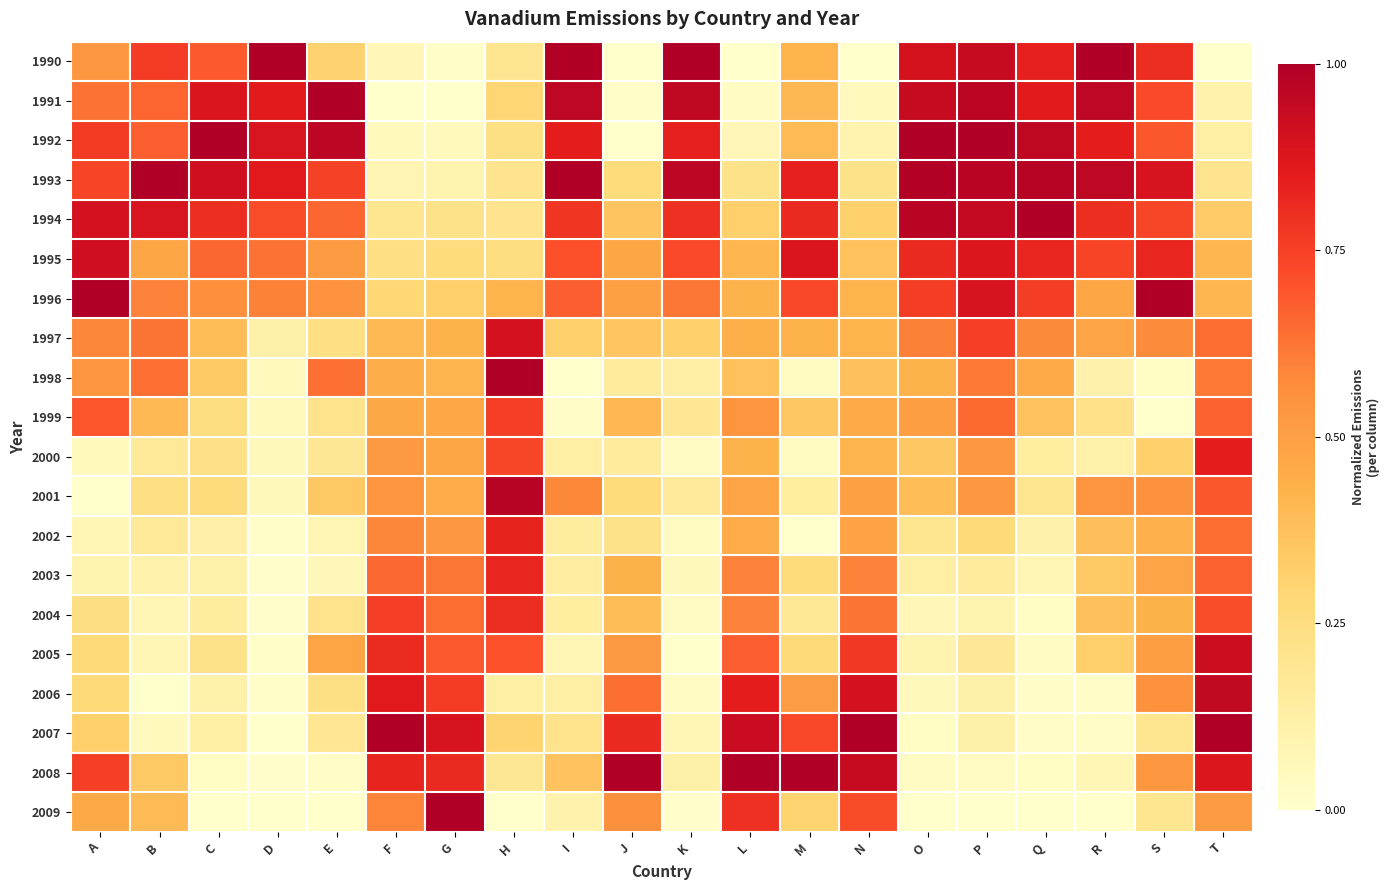

Reading right to left, transcribe all the data shown in this chart.

1990: T=0.0	S=0.8	R=1.0	Q=0.8	P=0.9	O=0.9	N=0.0	M=0.4	L=0.0	K=1.0	J=0.0	I=1.0	H=0.2	G=0.0	F=0.1	E=0.3	D=1.0	C=0.7	B=0.8	A=0.5
1991: T=0.1	S=0.7	R=1.0	Q=0.9	P=1.0	O=0.9	N=0.0	M=0.4	L=0.0	K=1.0	J=0.0	I=1.0	H=0.3	G=0.0	F=0.0	E=1.0	D=0.9	C=0.9	B=0.7	A=0.6
1992: T=0.1	S=0.7	R=0.8	Q=1.0	P=1.0	O=1.0	N=0.1	M=0.4	L=0.1	K=0.8	J=0.0	I=0.8	H=0.2	G=0.0	F=0.0	E=1.0	D=0.9	C=1.0	B=0.7	A=0.8
1993: T=0.2	S=0.9	R=1.0	Q=1.0	P=1.0	O=1.0	N=0.2	M=0.8	L=0.2	K=1.0	J=0.3	I=1.0	H=0.2	G=0.1	F=0.1	E=0.7	D=0.9	C=0.9	B=1.0	A=0.7
1994: T=0.3	S=0.7	R=0.8	Q=1.0	P=0.9	O=1.0	N=0.3	M=0.8	L=0.3	K=0.8	J=0.4	I=0.8	H=0.2	G=0.2	F=0.2	E=0.7	D=0.7	C=0.8	B=0.9	A=0.9
1995: T=0.4	S=0.8	R=0.7	Q=0.8	P=0.9	O=0.8	N=0.4	M=0.9	L=0.4	K=0.7	J=0.5	I=0.7	H=0.3	G=0.3	F=0.2	E=0.5	D=0.6	C=0.7	B=0.5	A=0.9
1996: T=0.4	S=1.0	R=0.5	Q=0.8	P=0.9	O=0.8	N=0.4	M=0.7	L=0.4	K=0.6	J=0.5	I=0.7	H=0.4	G=0.3	F=0.3	E=0.5	D=0.6	C=0.6	B=0.6	A=1.0
1997: T=0.6	S=0.6	R=0.5	Q=0.6	P=0.8	O=0.6	N=0.4	M=0.4	L=0.4	K=0.3	J=0.4	I=0.3	H=0.9	G=0.4	F=0.4	E=0.2	D=0.1	C=0.4	B=0.6	A=0.6
1998: T=0.6	S=0.0	R=0.1	Q=0.5	P=0.6	O=0.4	N=0.4	M=0.0	L=0.4	K=0.1	J=0.2	I=0.0	H=1.0	G=0.4	F=0.4	E=0.6	D=0.1	C=0.3	B=0.6	A=0.5
1999: T=0.7	S=0.0	R=0.2	Q=0.4	P=0.7	O=0.5	N=0.5	M=0.4	L=0.5	K=0.2	J=0.4	I=0.0	H=0.8	G=0.5	F=0.5	E=0.2	D=0.0	C=0.3	B=0.4	A=0.7
2000: T=0.8	S=0.3	R=0.1	Q=0.1	P=0.5	O=0.4	N=0.4	M=0.0	L=0.4	K=0.0	J=0.2	I=0.1	H=0.7	G=0.5	F=0.5	E=0.2	D=0.1	C=0.2	B=0.2	A=0.0
2001: T=0.7	S=0.6	R=0.5	Q=0.2	P=0.5	O=0.4	N=0.5	M=0.1	L=0.5	K=0.2	J=0.3	I=0.6	H=1.0	G=0.5	F=0.5	E=0.3	D=0.1	C=0.3	B=0.2	A=0.0
2002: T=0.6	S=0.4	R=0.4	Q=0.1	P=0.3	O=0.2	N=0.5	M=0.0	L=0.5	K=0.0	J=0.2	I=0.1	H=0.8	G=0.5	F=0.6	E=0.1	D=0.0	C=0.1	B=0.2	A=0.1
2003: T=0.7	S=0.5	R=0.3	Q=0.1	P=0.2	O=0.1	N=0.6	M=0.3	L=0.6	K=0.1	J=0.4	I=0.1	H=0.8	G=0.6	F=0.7	E=0.1	D=0.0	C=0.1	B=0.1	A=0.1
2004: T=0.7	S=0.4	R=0.4	Q=0.0	P=0.1	O=0.1	N=0.6	M=0.2	L=0.6	K=0.0	J=0.4	I=0.1	H=0.8	G=0.6	F=0.8	E=0.2	D=0.0	C=0.1	B=0.1	A=0.2
2005: T=0.9	S=0.5	R=0.3	Q=0.0	P=0.2	O=0.1	N=0.8	M=0.3	L=0.7	K=0.0	J=0.5	I=0.1	H=0.7	G=0.7	F=0.8	E=0.5	D=0.0	C=0.2	B=0.1	A=0.3
2006: T=0.9	S=0.6	R=0.0	Q=0.0	P=0.1	O=0.1	N=0.9	M=0.5	L=0.8	K=0.0	J=0.6	I=0.1	H=0.1	G=0.8	F=0.9	E=0.2	D=0.0	C=0.1	B=0.0	A=0.3
2007: T=1.0	S=0.2	R=0.0	Q=0.0	P=0.1	O=0.0	N=1.0	M=0.7	L=0.9	K=0.1	J=0.8	I=0.2	H=0.3	G=0.9	F=1.0	E=0.2	D=0.0	C=0.1	B=0.0	A=0.3
2008: T=0.9	S=0.5	R=0.1	Q=0.0	P=0.0	O=0.0	N=0.9	M=1.0	L=1.0	K=0.1	J=1.0	I=0.4	H=0.2	G=0.8	F=0.8	E=0.0	D=0.0	C=0.0	B=0.3	A=0.8
2009: T=0.5	S=0.2	R=0.0	Q=0.0	P=0.0	O=0.0	N=0.7	M=0.3	L=0.8	K=0.0	J=0.6	I=0.1	H=0.0	G=1.0	F=0.6	E=0.0	D=0.0	C=0.0	B=0.4	A=0.5